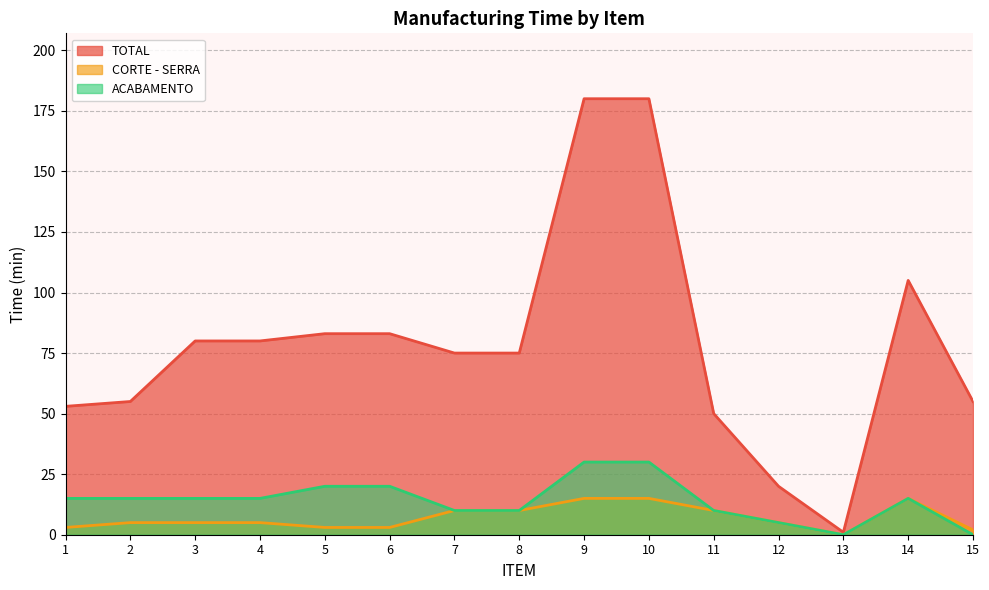

List the series in order of their peak value, highest first.

TOTAL, ACABAMENTO, CORTE - SERRA